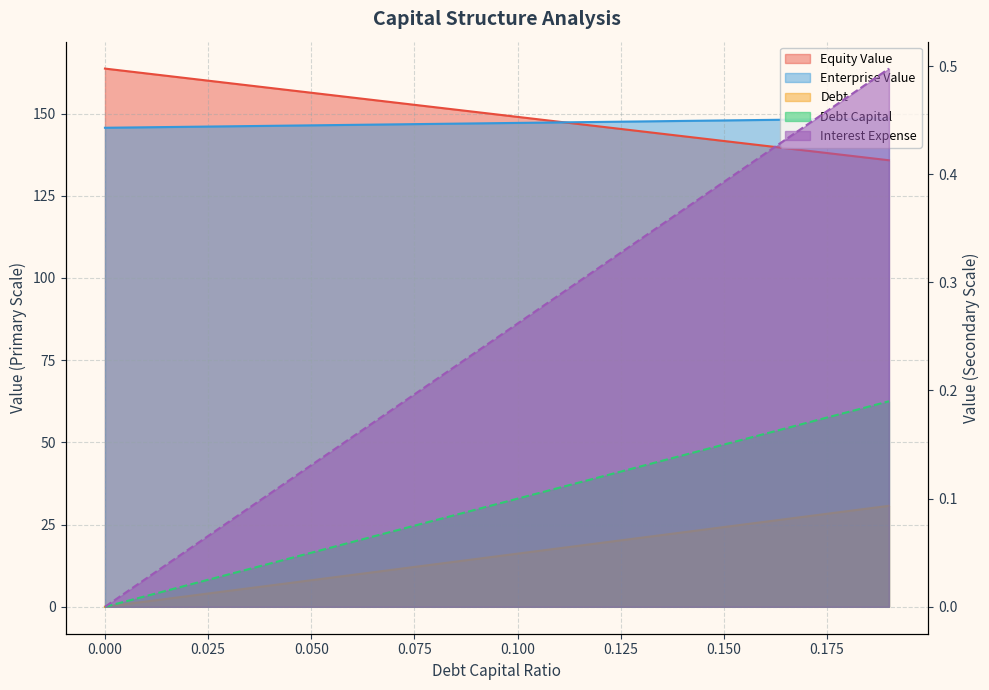

Does the chart have visible grid lines?

Yes